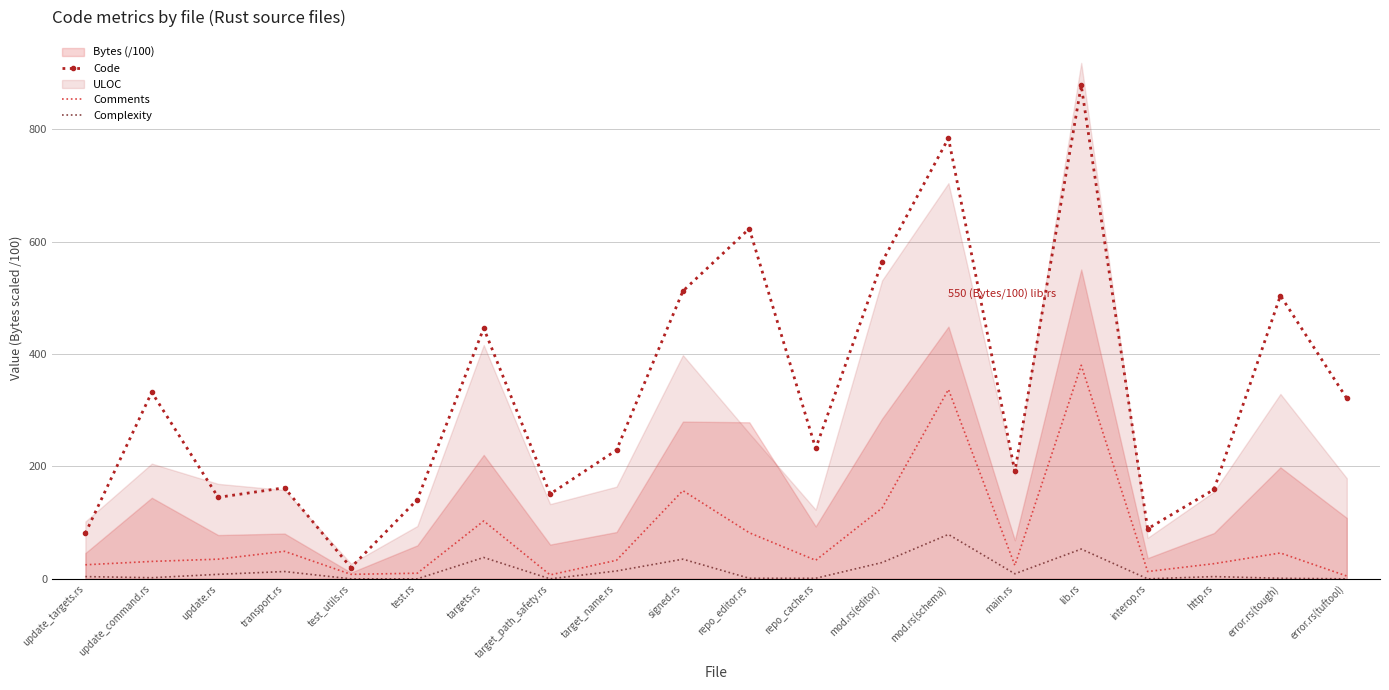

What is the total value across all series at update_targets.rs?

110